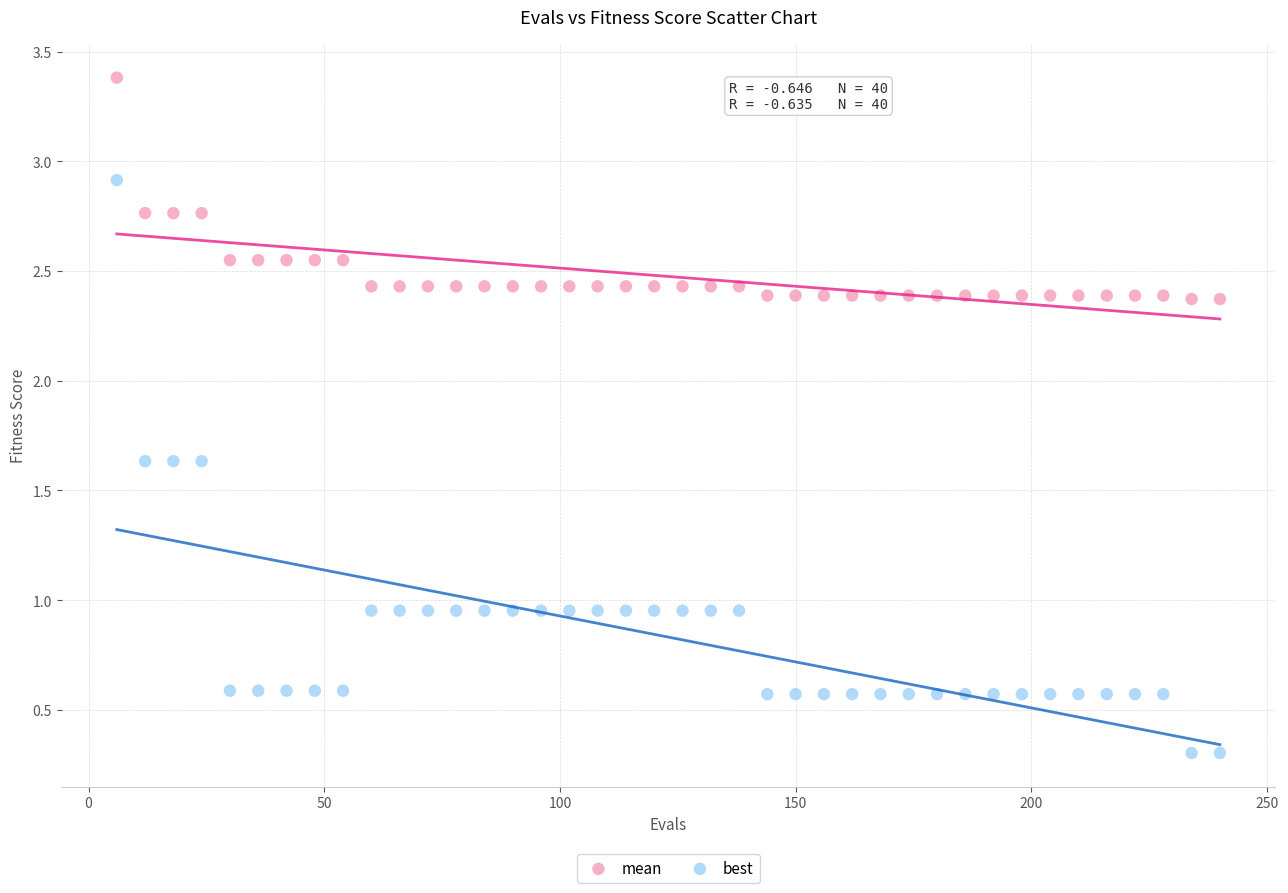

Across all data points, what is the range of X values (max minus min)?

234.0